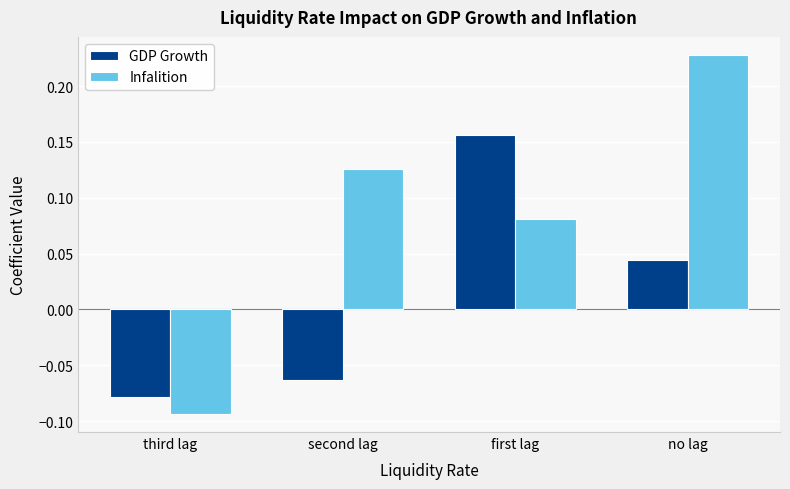

Count the GDP Growth values in the range 0 to 1.

2